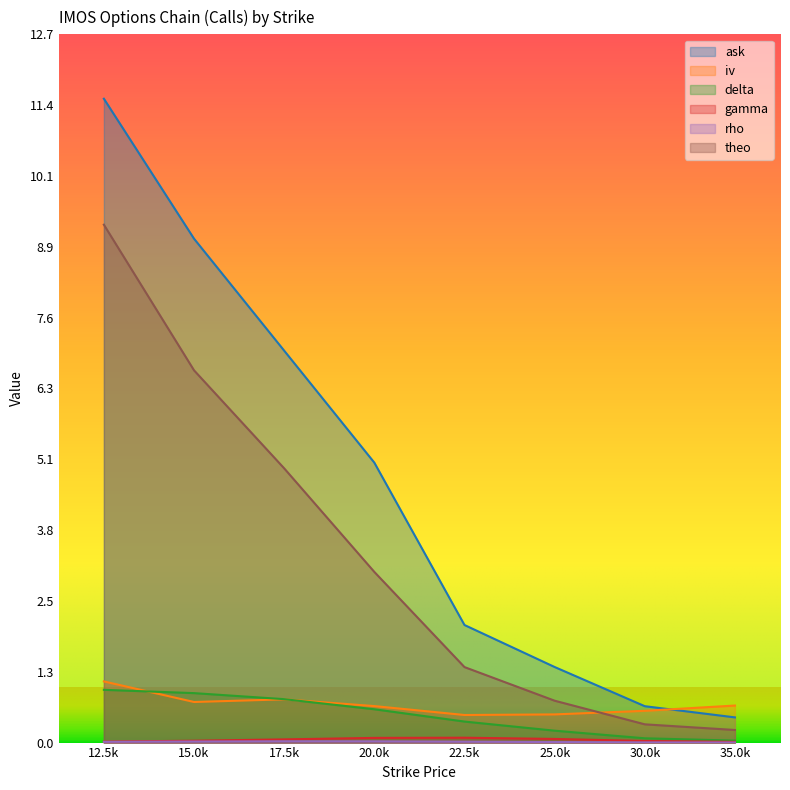

The iv series shows 0.5 at 22.5k. True or false?

True